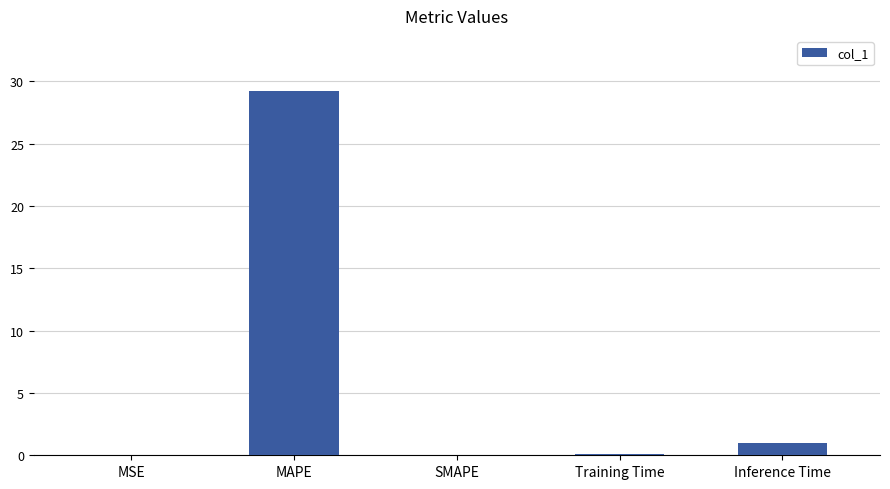

Which label corresponds to the largest value in the chart?

MAPE